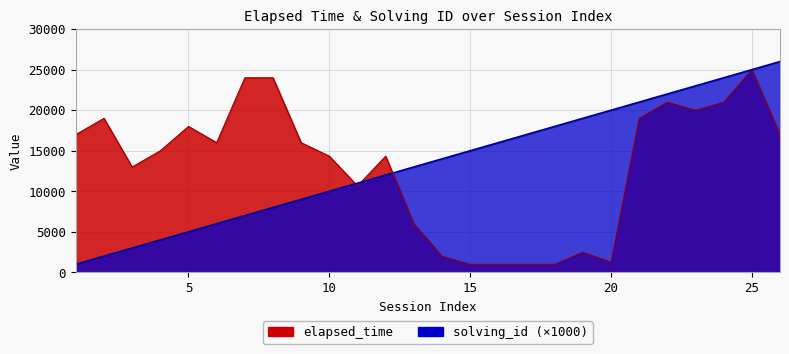

How many data points in solving_id are above 14000?

12